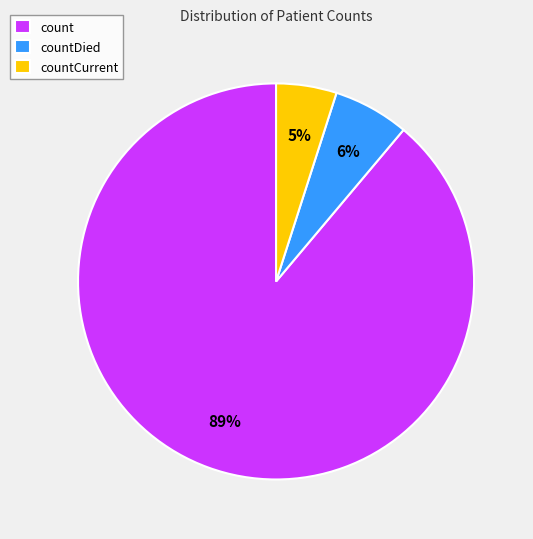

To the nearest percent, what is the difference between the count and countCurrent slice percentages?

84%